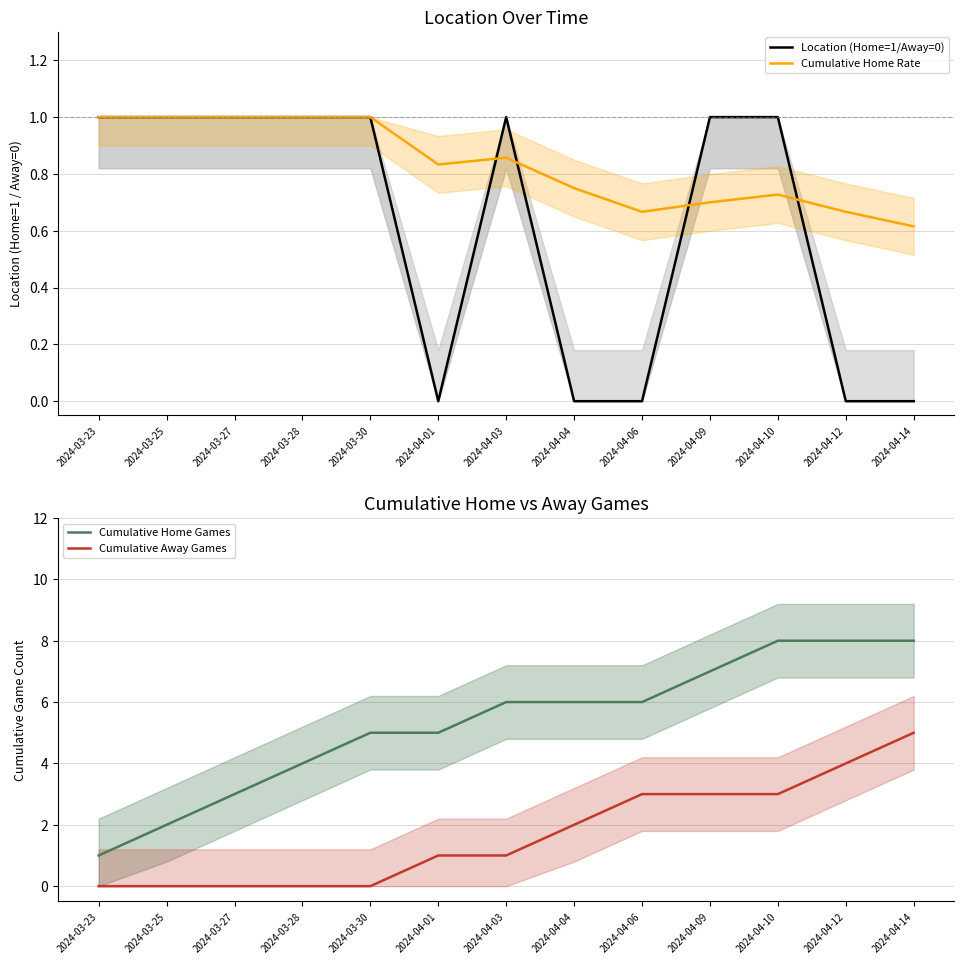

Reading left to right, extract all data points from this chart.

Location (Home=1/Away=0): 1.0	1.0	1.0	1.0	1.0	0.0	1.0	0.0	0.0	1.0	1.0	0.0	0.0
Cumulative Home Rate: 1.0	1.0	1.0	1.0	1.0	0.8	0.9	0.8	0.7	0.7	0.7	0.7	0.6
Cumulative Home Games: 1.0	2.0	3.0	4.0	5.0	5.0	6.0	6.0	6.0	7.0	8.0	8.0	8.0
Cumulative Away Games: 0.0	0.0	0.0	0.0	0.0	1.0	1.0	2.0	3.0	3.0	3.0	4.0	5.0